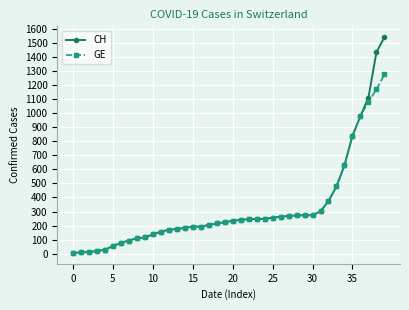

List the series in order of their peak value, highest first.

CH, GE